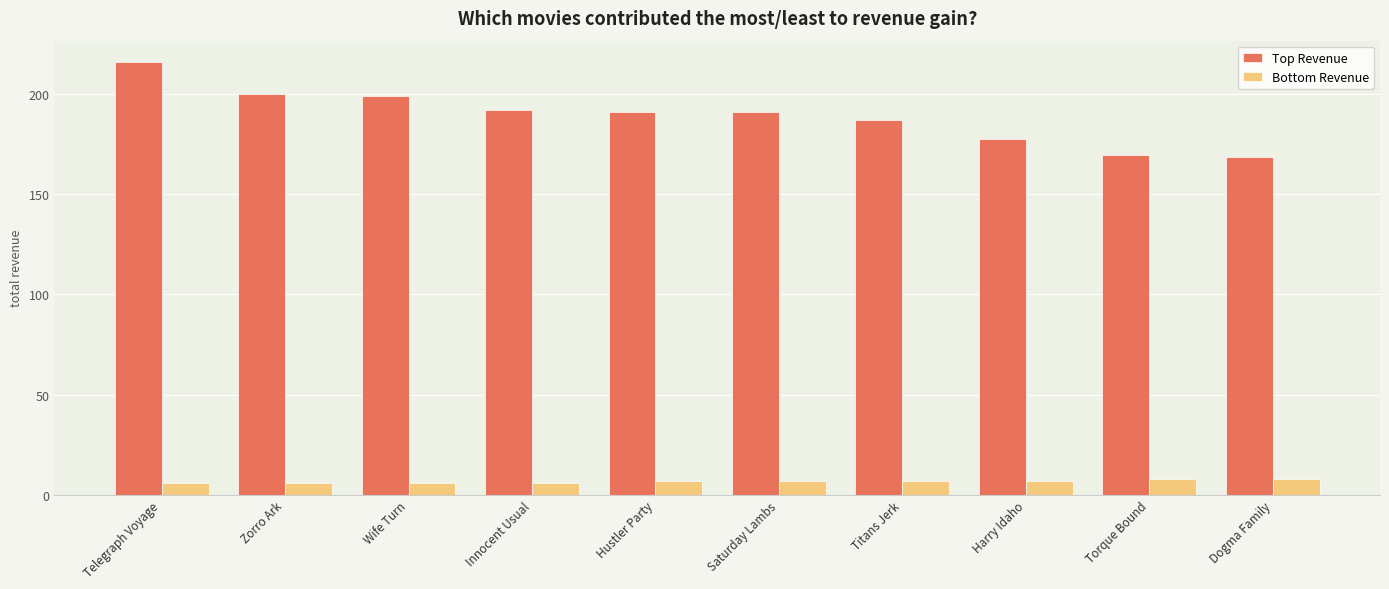

Which series has the widest spread of values?

Top Revenue